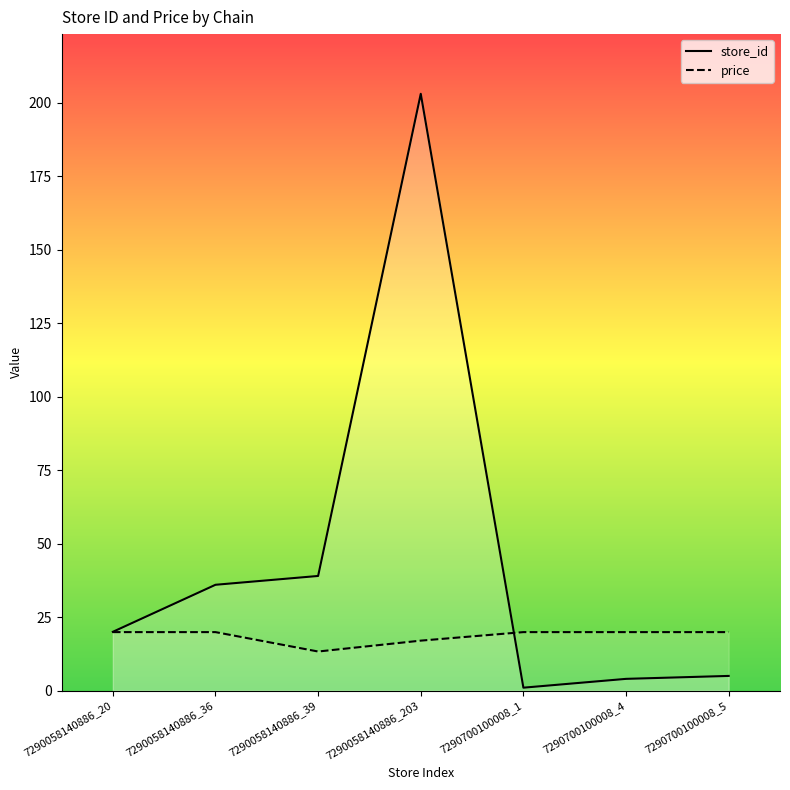

The store_id series shows 271.9 at 7290058140886_203. True or false?

False